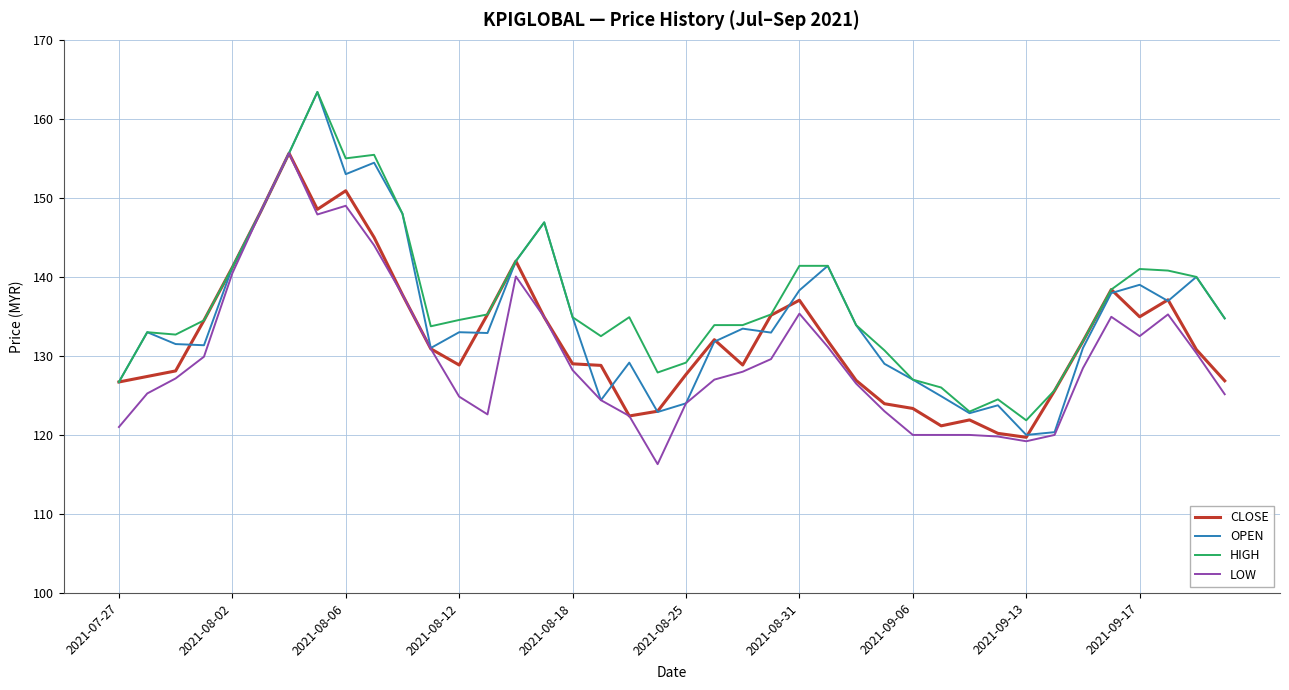

Which series has the largest range (max minus min)?

OPEN